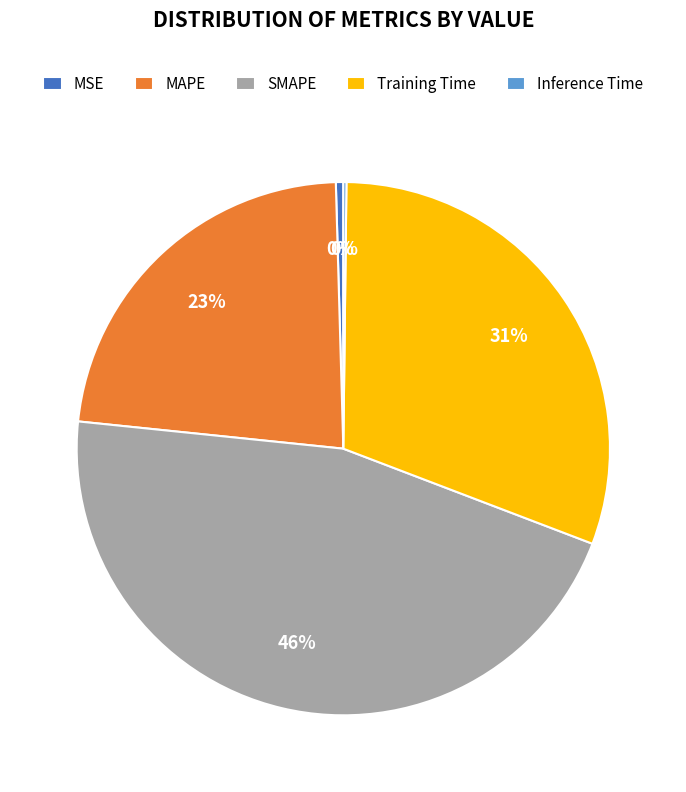

Which has a higher value, MAPE or Training Time?

Training Time